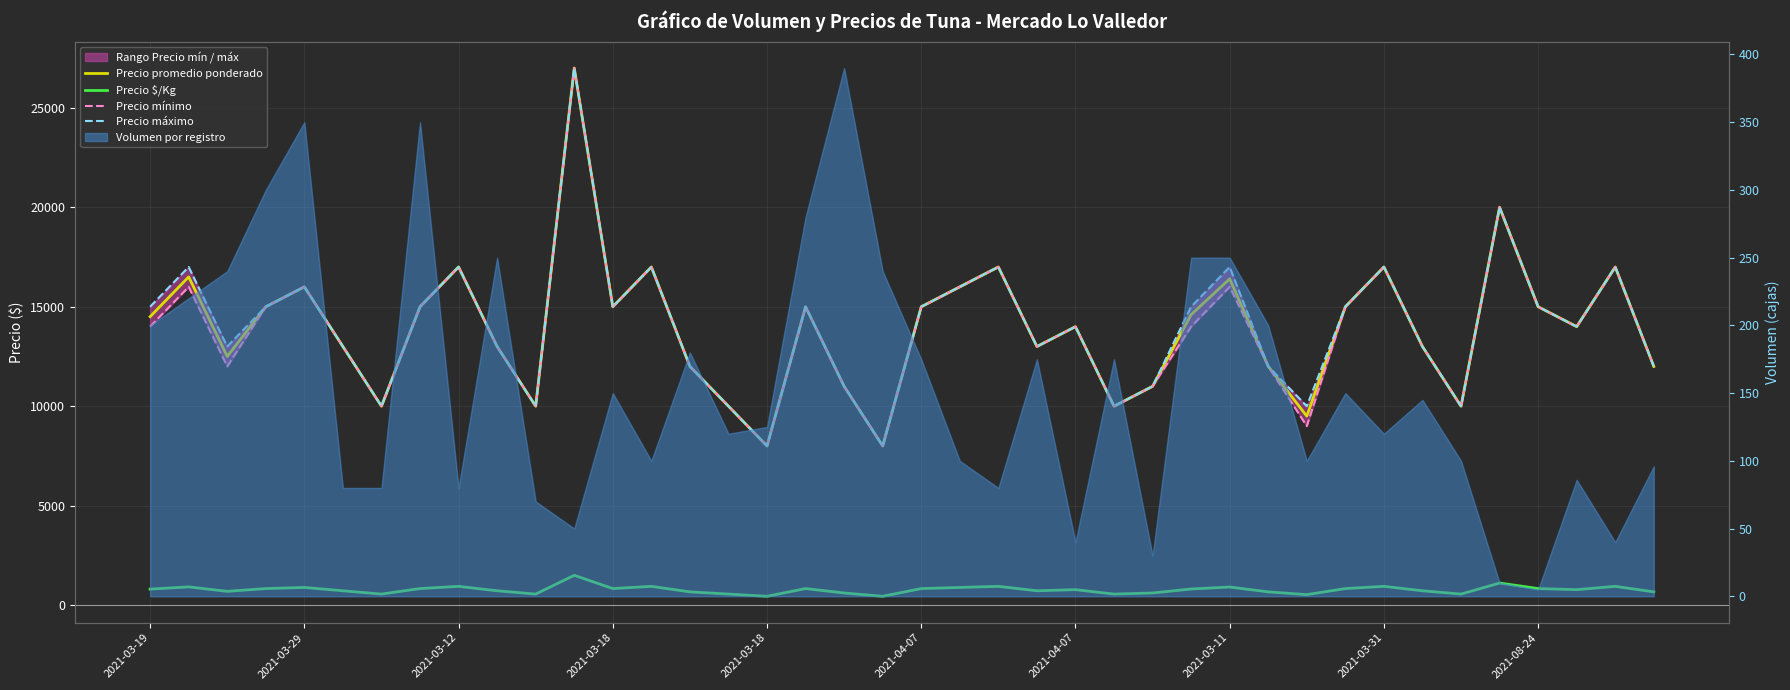

What is the total value across all series at 18?

33611